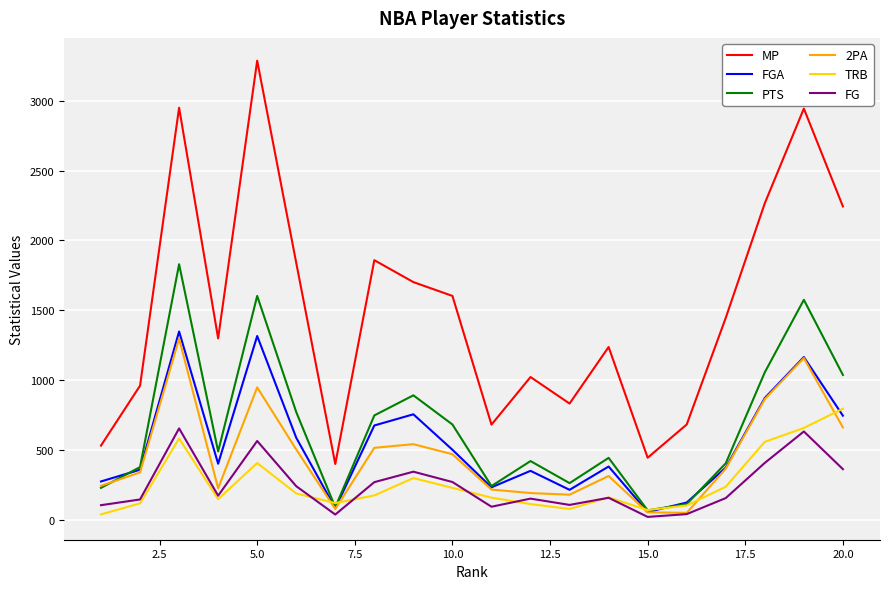

What is the greatest value displayed?

3287